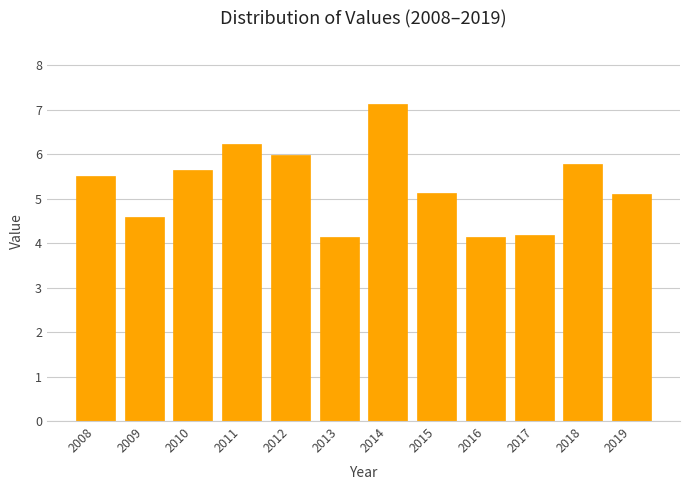

Reading left to right, transcribe all the data shown in this chart.

5.5	4.6	5.7	6.2	6.0	4.1	7.1	5.1	4.1	4.2	5.8	5.1